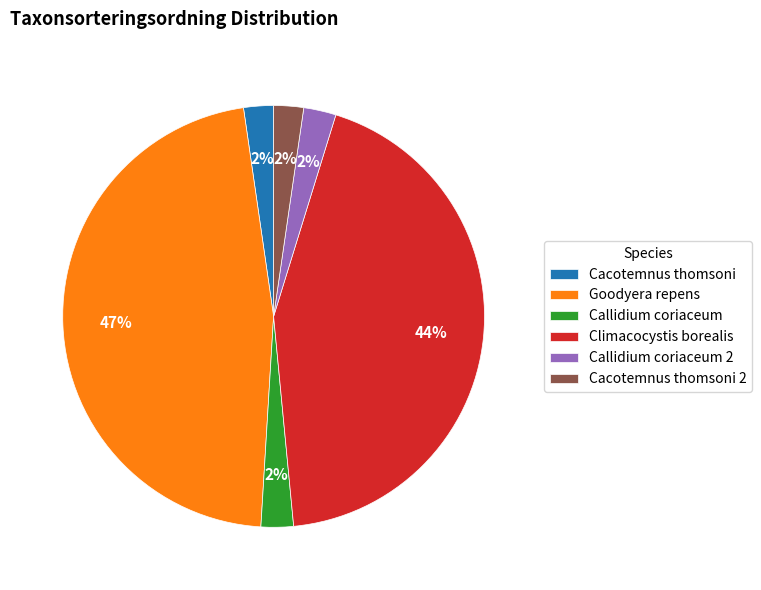

Is it true that Goodyera repens is 34% of the pie?

False